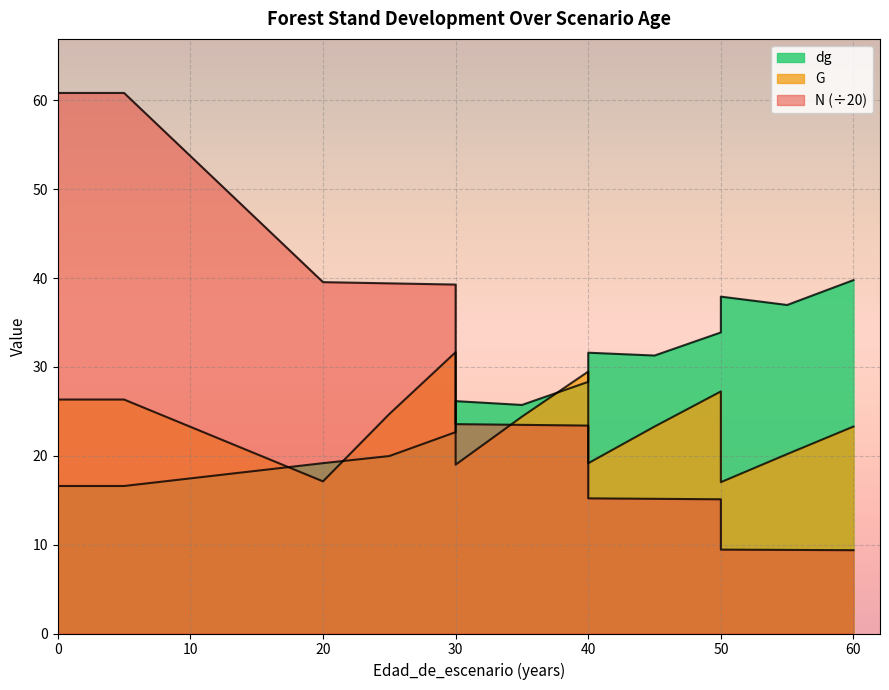

How many categories are shown in the chart?

17